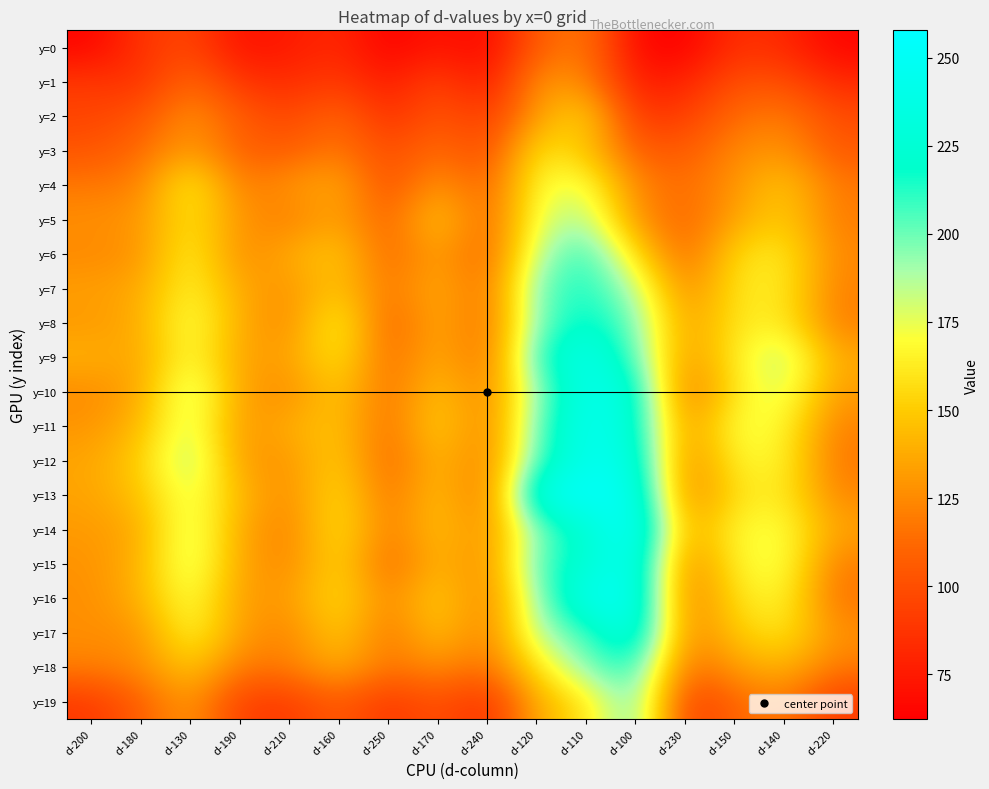

Which series changed the most between d-210 and d-150?

y=14